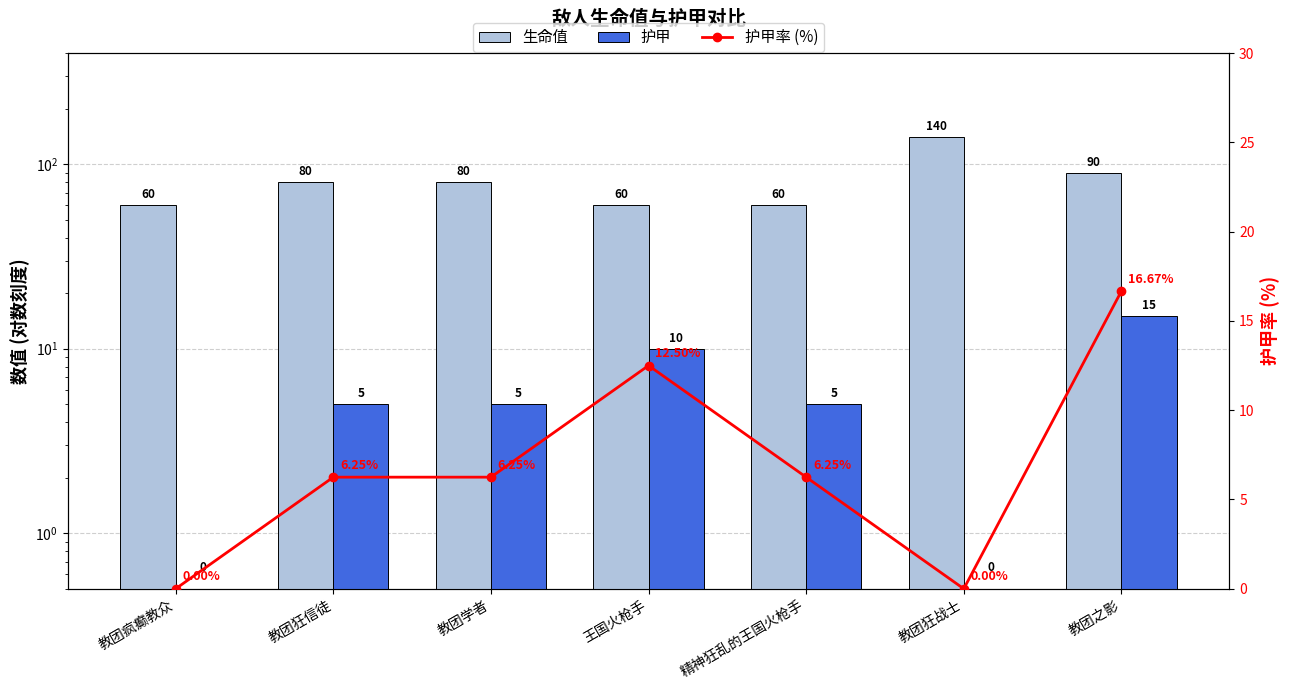

What are all the series names shown in the legend?

生命值, 护甲, 护甲率 (%)